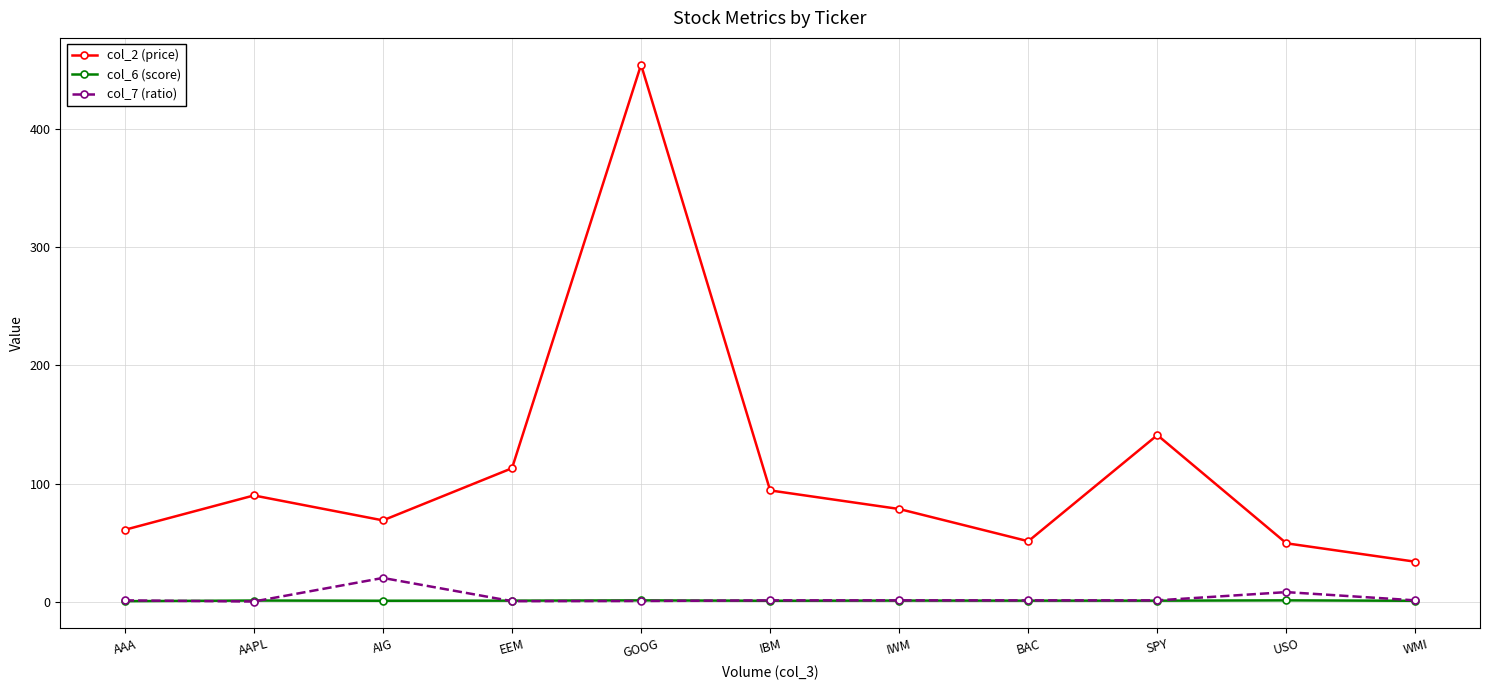

True or false: col_2 (price) and col_7 (ratio) intersect in this chart.

False